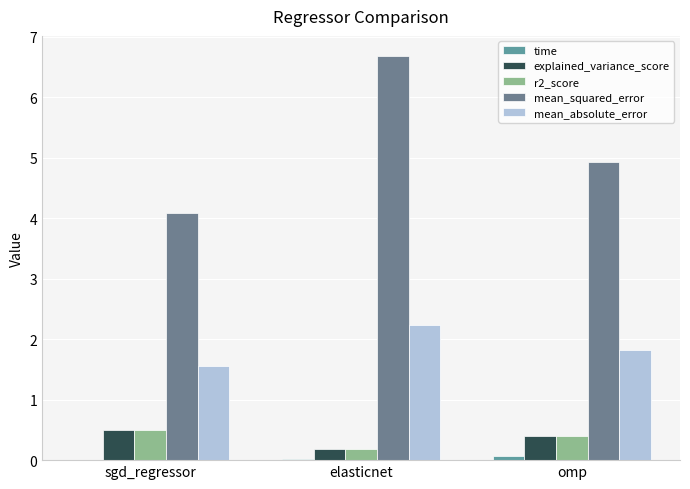

What is the total value across all series at sgd_regressor?

6.7